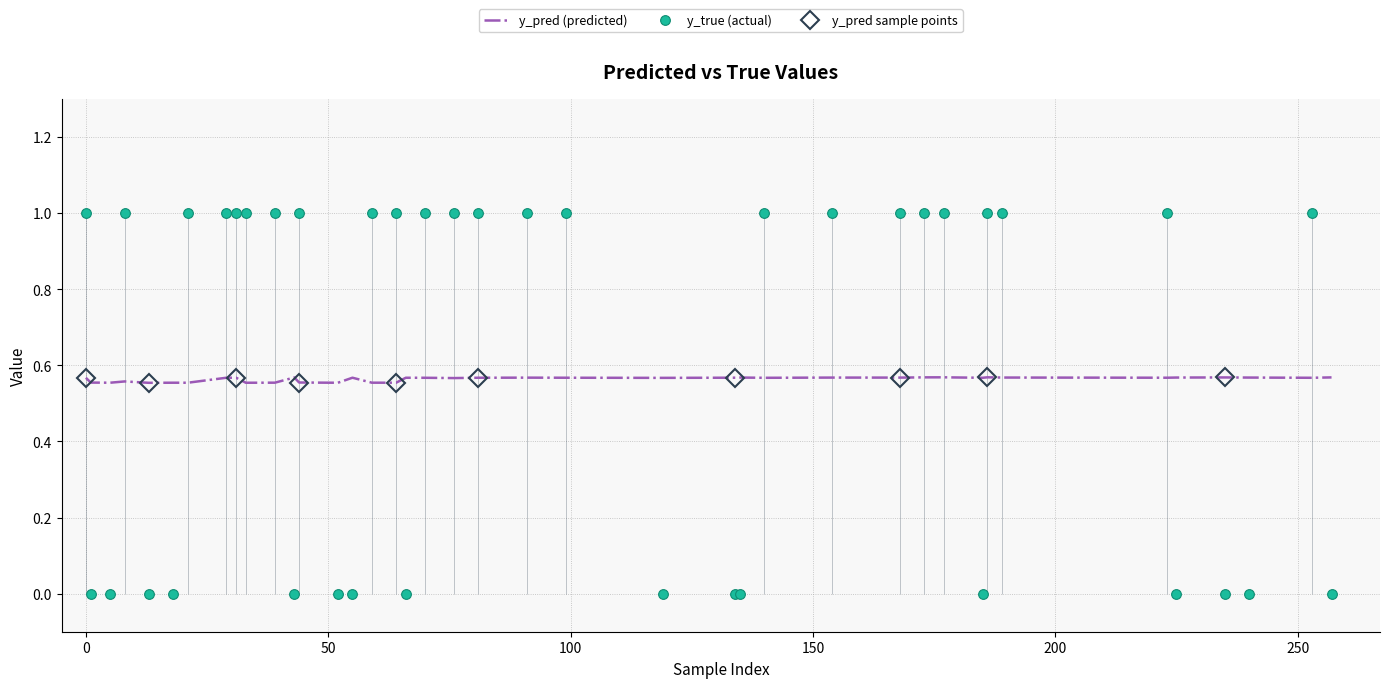

The y_pred series shows 0.3 at 36. True or false?

False